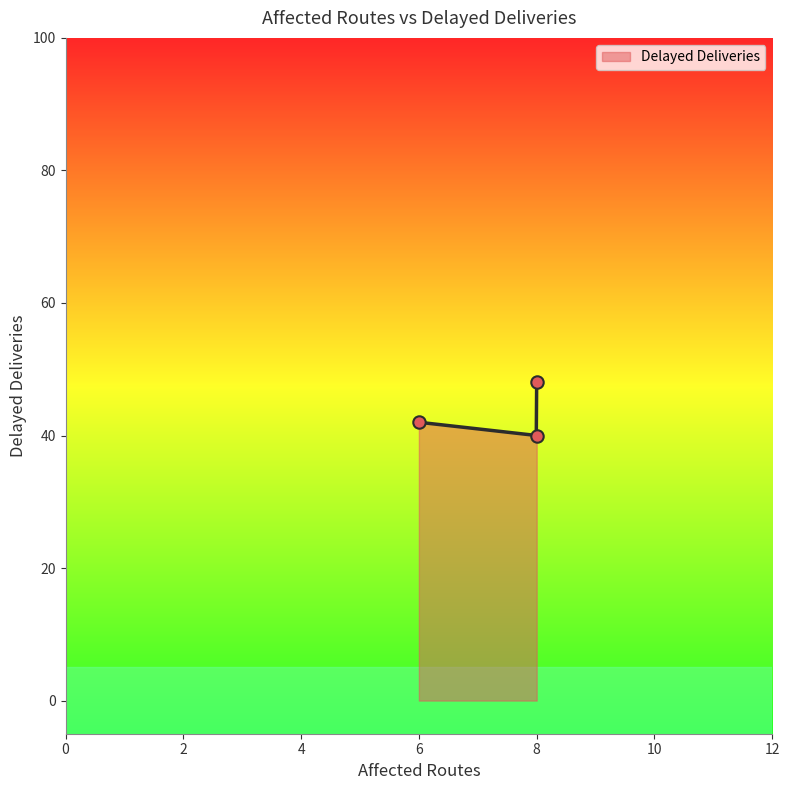

Which has a higher value, 8 or 6?

8